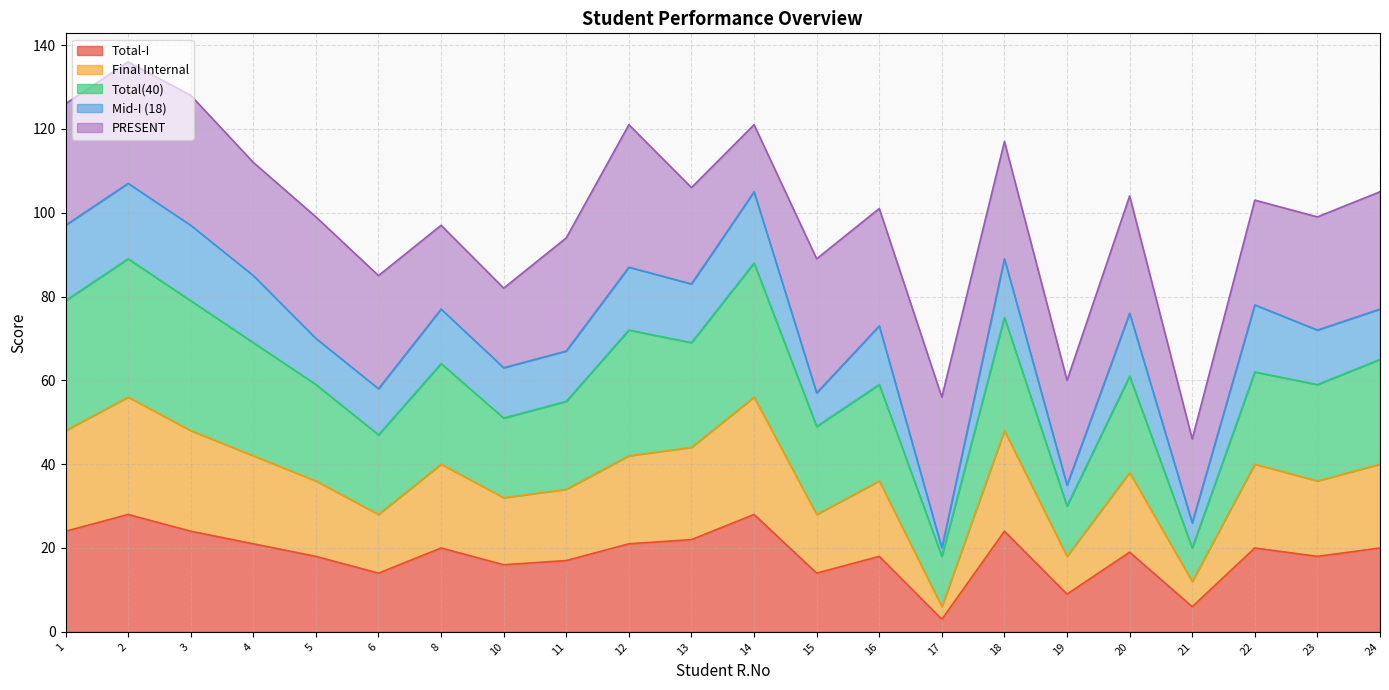

Does the chart have visible grid lines?

Yes